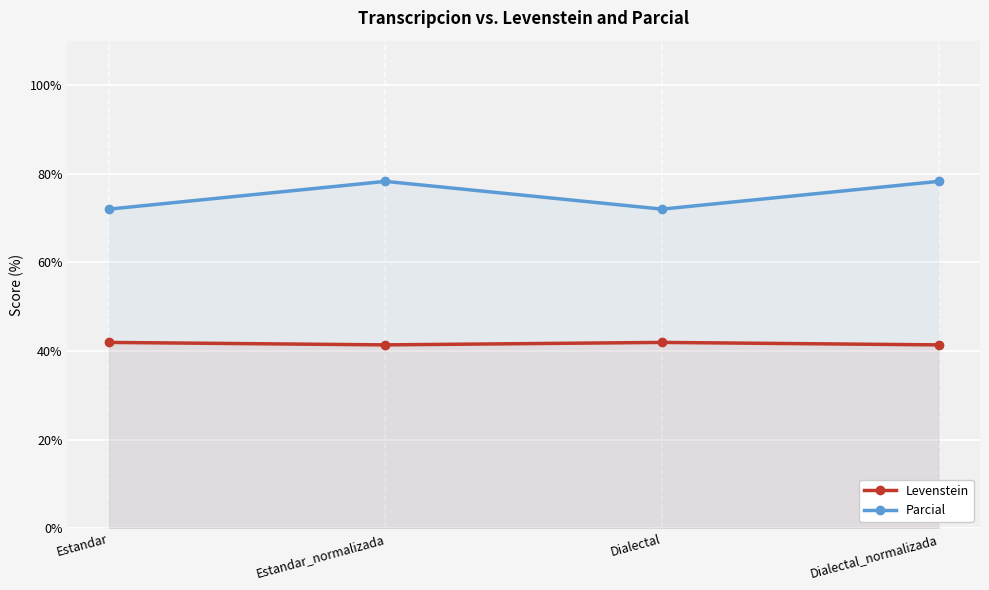

What is the label of the 4th point from the right?

Estandar